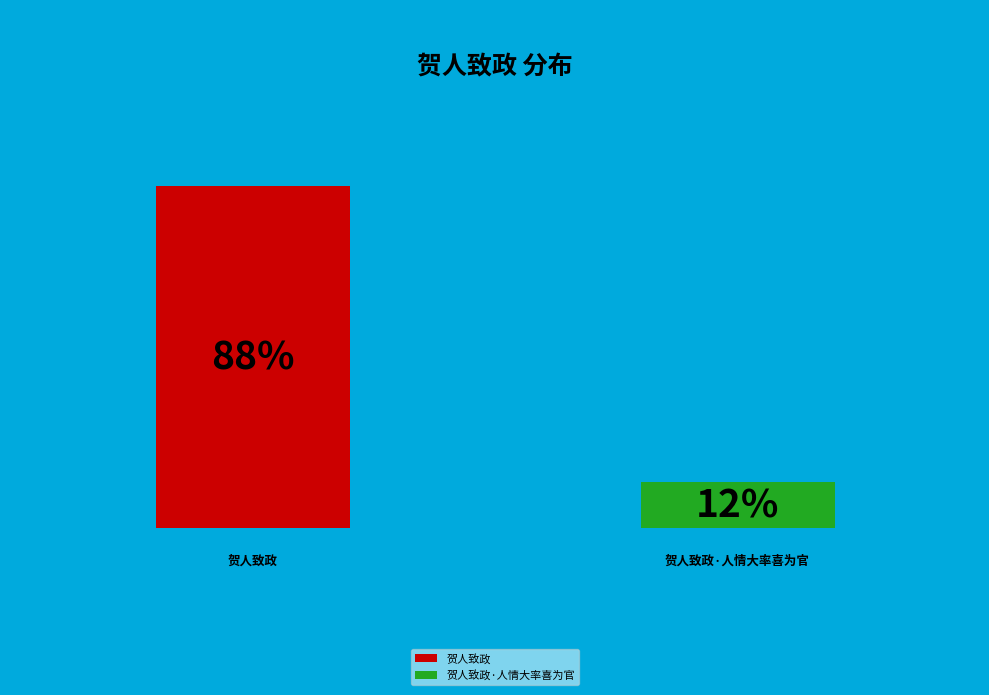

Does 贺人致政·人情大率喜为官 represent more than half of the total?

No